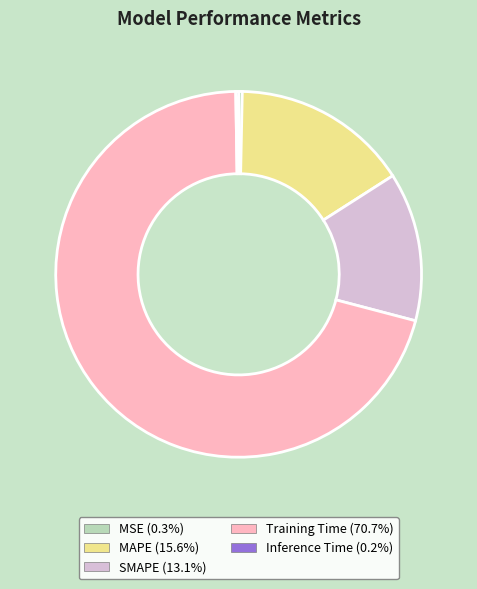

What is the majority slice?

Training Time